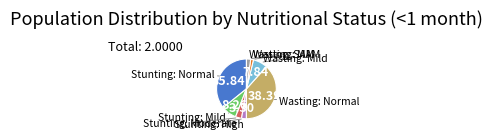

Is there any slice that represents more than half of the pie?

No